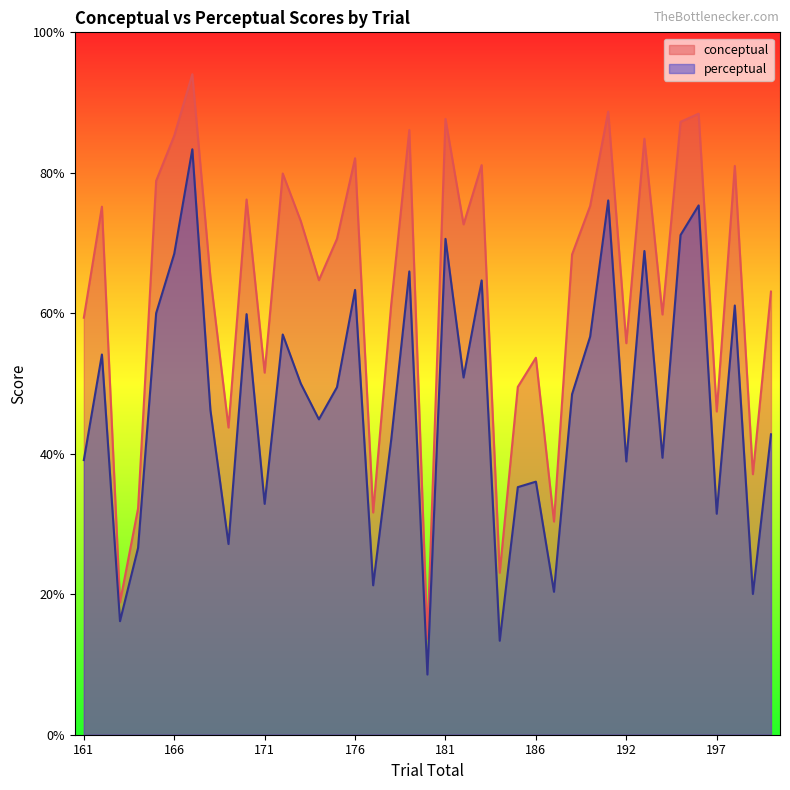

What is the value of the perceptual point at the 31st from the left?

38.9